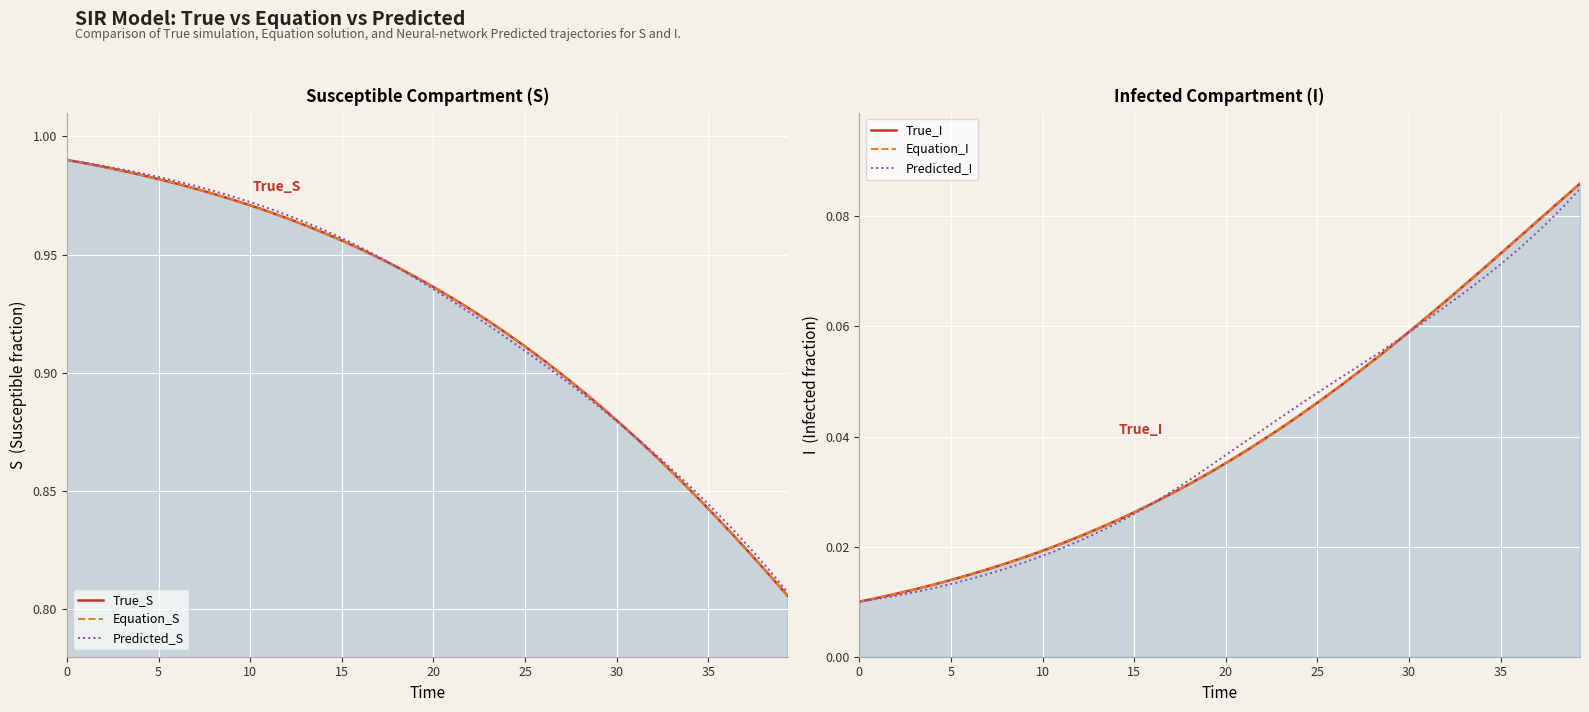

How many True_I values are between 0 and 1?

40